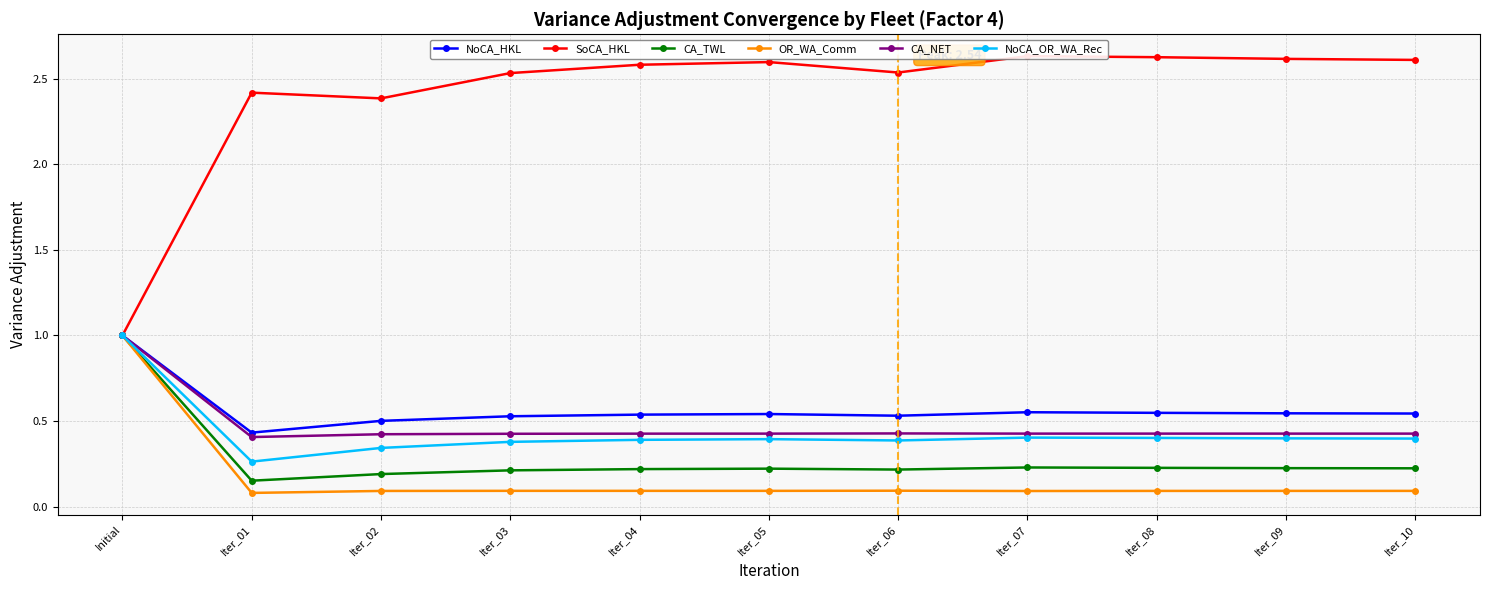

What is the label of the 11th point from the right?

Initial